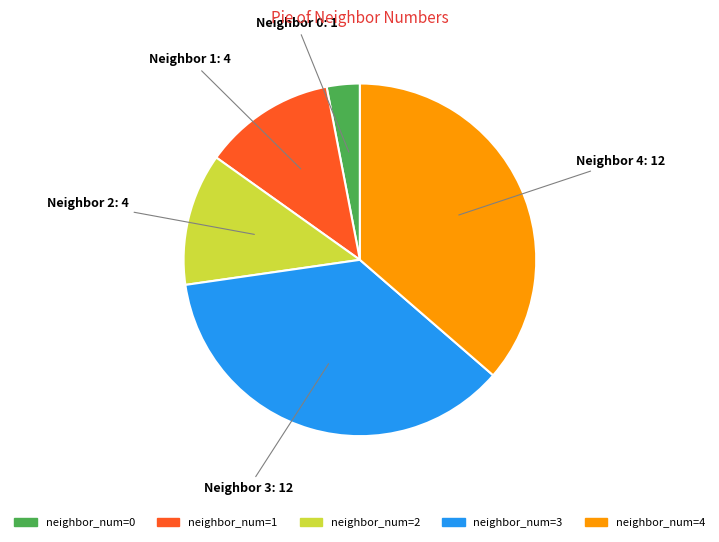

Count the number of slices in the pie.

5